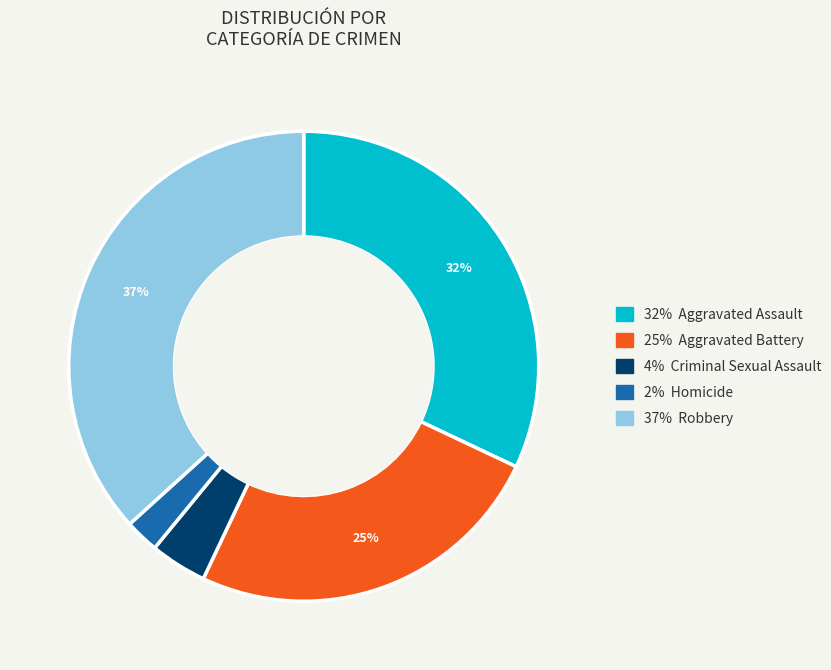

Is there a majority slice in this chart?

No